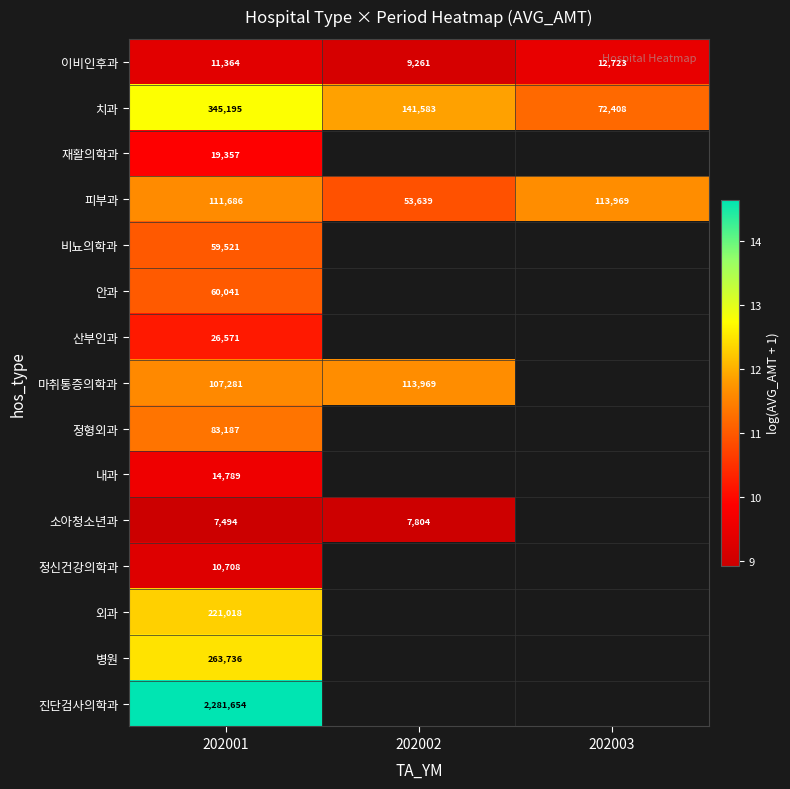

Rank the series at 202001 from lowest to highest value.

소아청소년과, 정신건강의학과, 이비인후과, 내과, 재활의학과, 산부인과, 비뇨의학과, 안과, 정형외과, 마취통증의학과, 피부과, 외과, 병원, 치과, 진단검사의학과